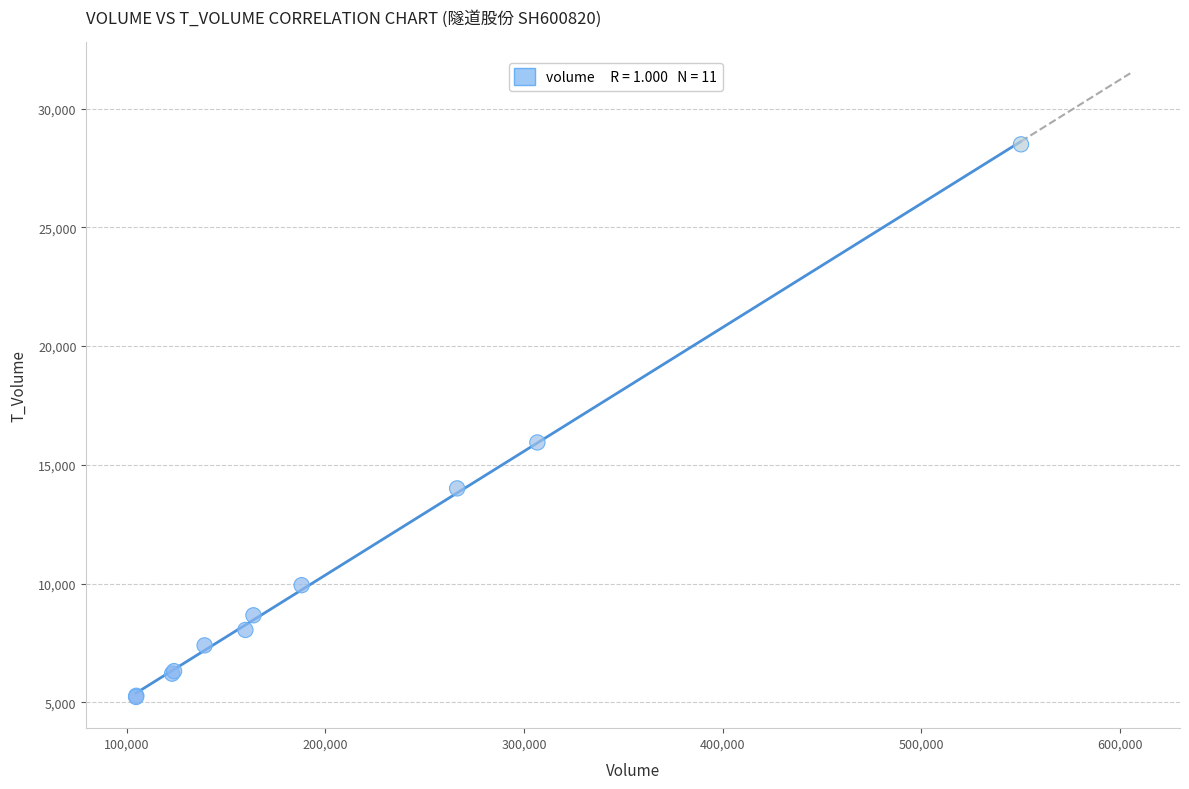

What Y value in the scatter plot is closest to 16861?

15943